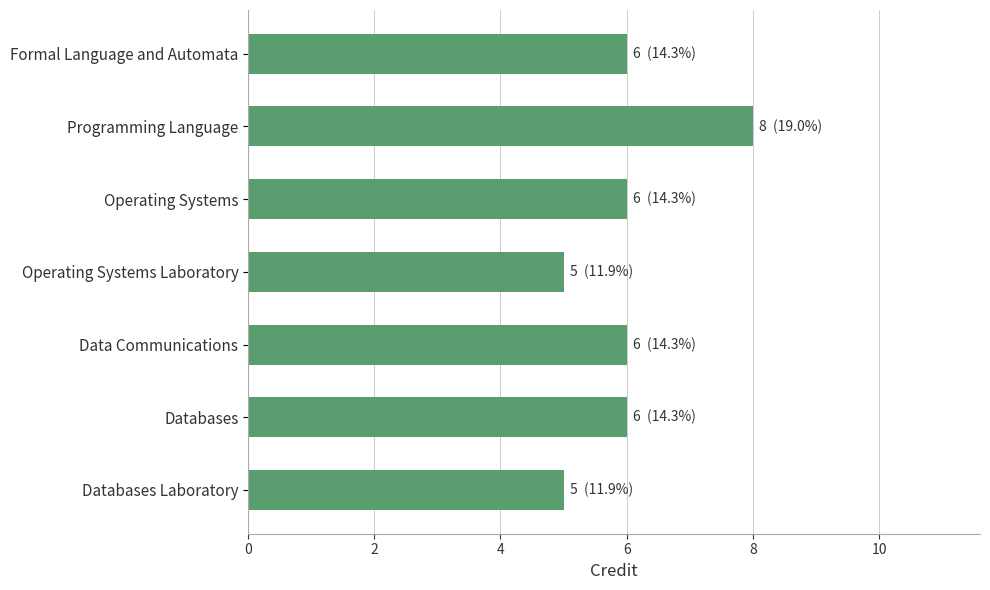

How many data points does each series have?

7